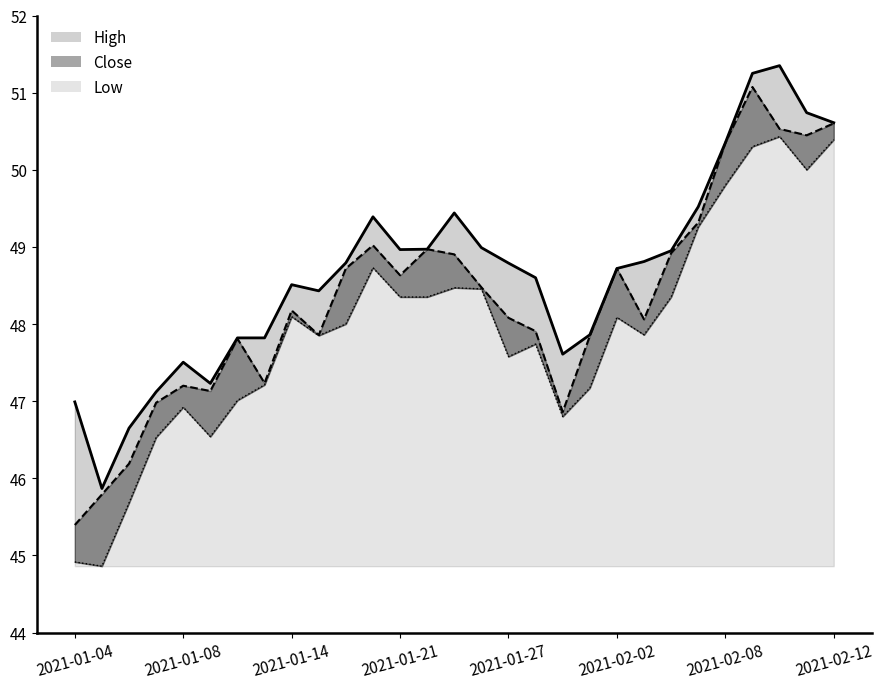

Is the value of Close at 2021-01-26 greater than the value of High at 2021-01-04?

Yes